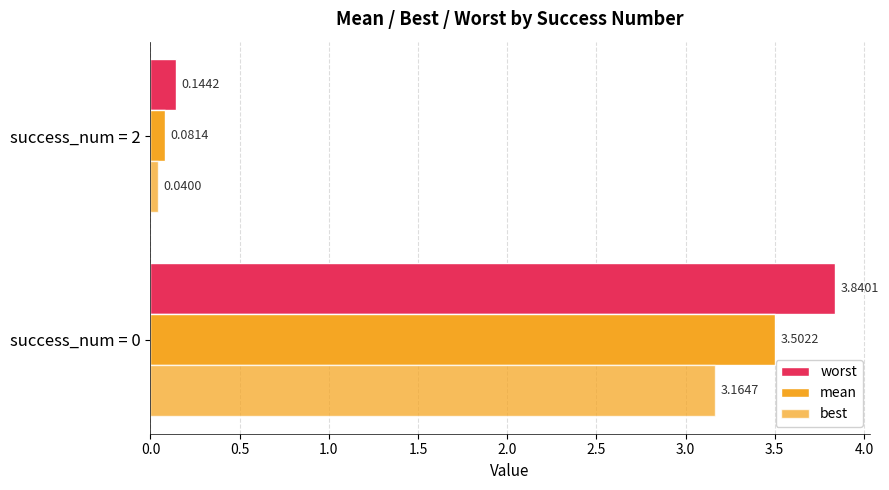

How many values in the mean series are below 3?

1